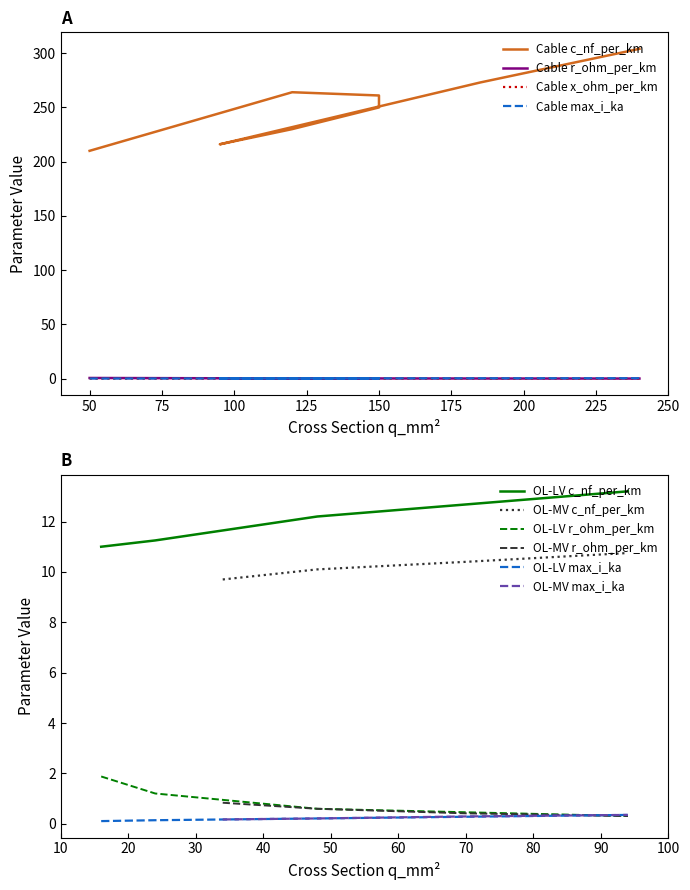

True or false: OL-LV c_nf_per_km and OL-LV r_ohm_per_km intersect in this chart.

False